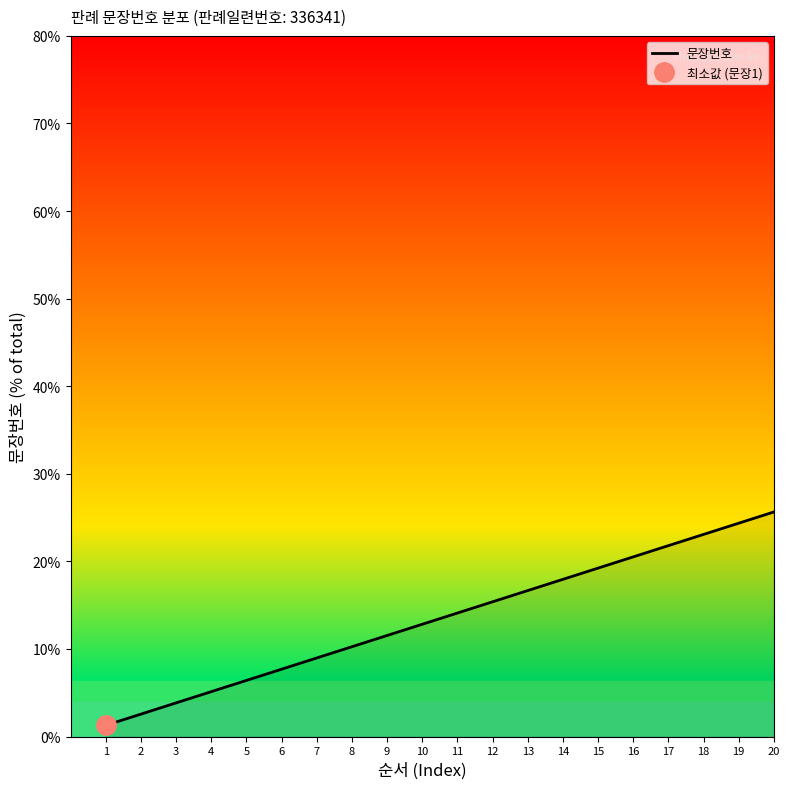

Which has a higher value, 7 or 3?

7